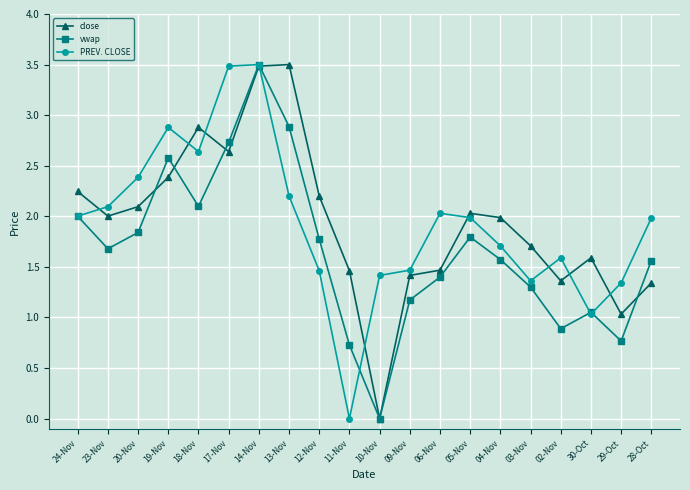

Is it true that close equals 3.8 at 18-Nov?

False